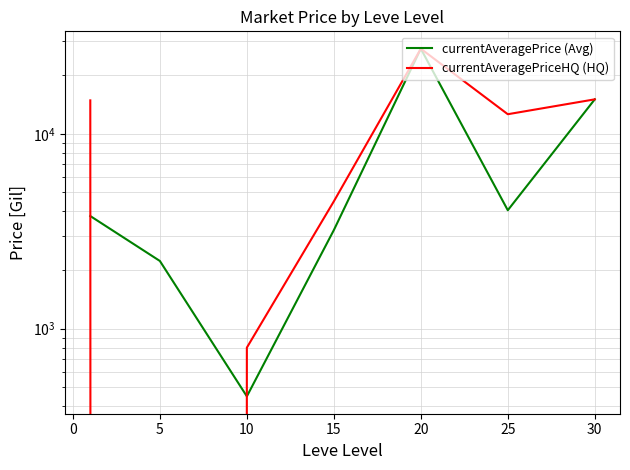

The value of currentAveragePriceHQ (HQ) at −5 is 24970.5. True or false?

False